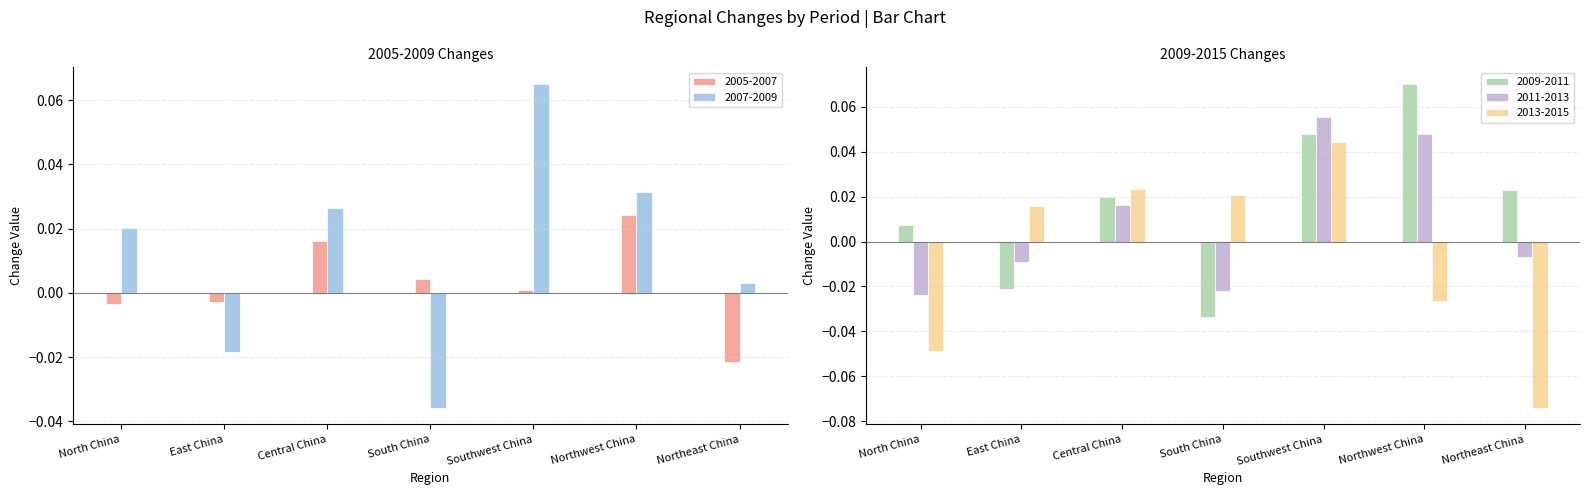

Which series has the widest spread of values?

2013-2015